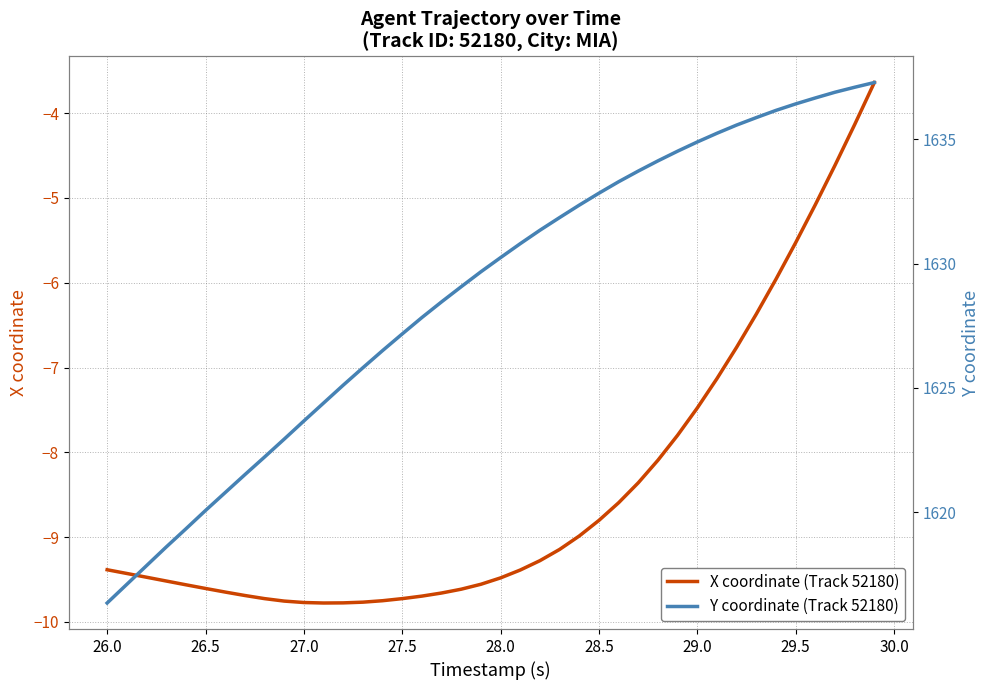

True or false: Y coordinate (Track 52180) and X coordinate (Track 52180) cross at least once.

False